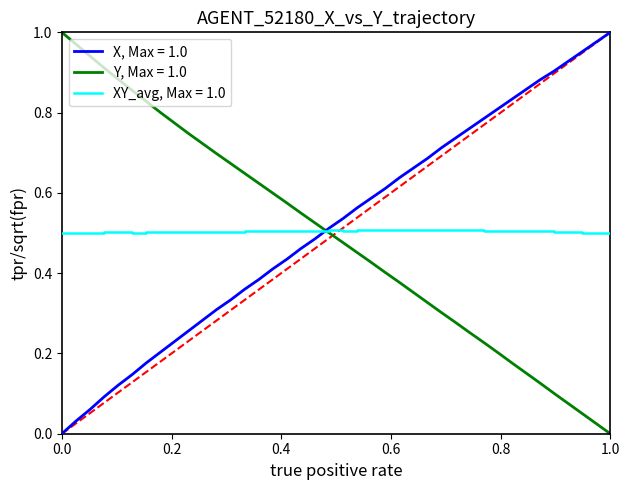

List the series in order of their overall mean, highest first.

X, Max = 1.0, XY_avg, Max = 1.0, Y, Max = 1.0